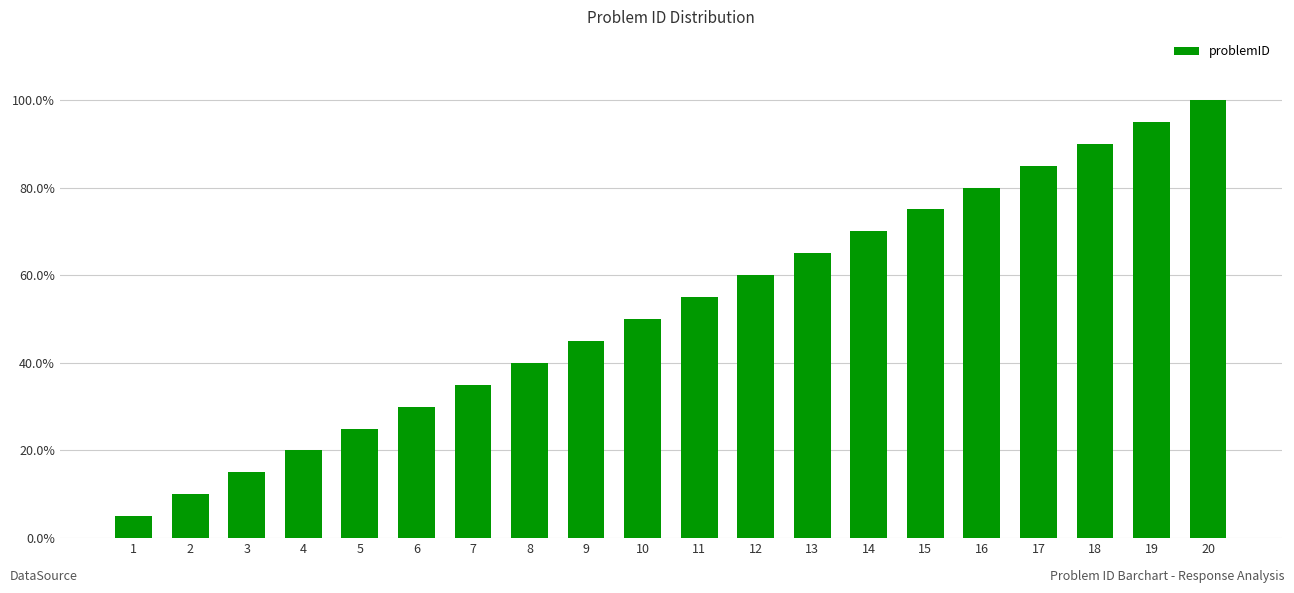

What is the value of the 4th bar from the left?

0.2